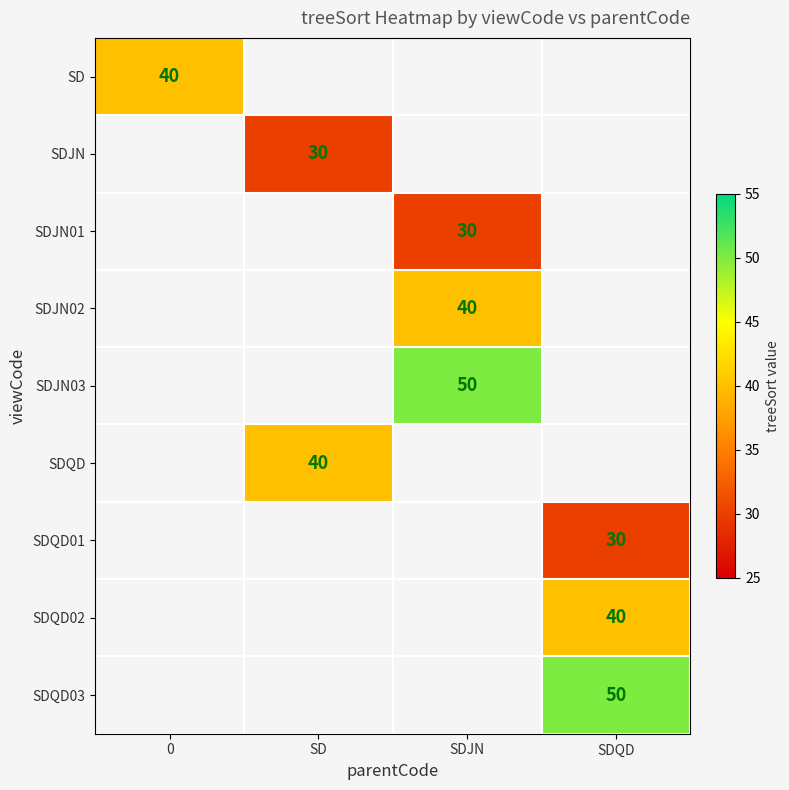

The SDJN series shows 17 at SD. True or false?

False